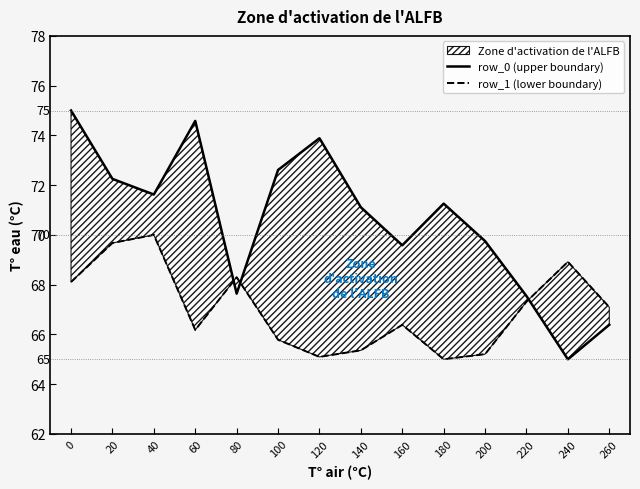

The value of row_0 (upper boundary) at 100 is 72.6. True or false?

True